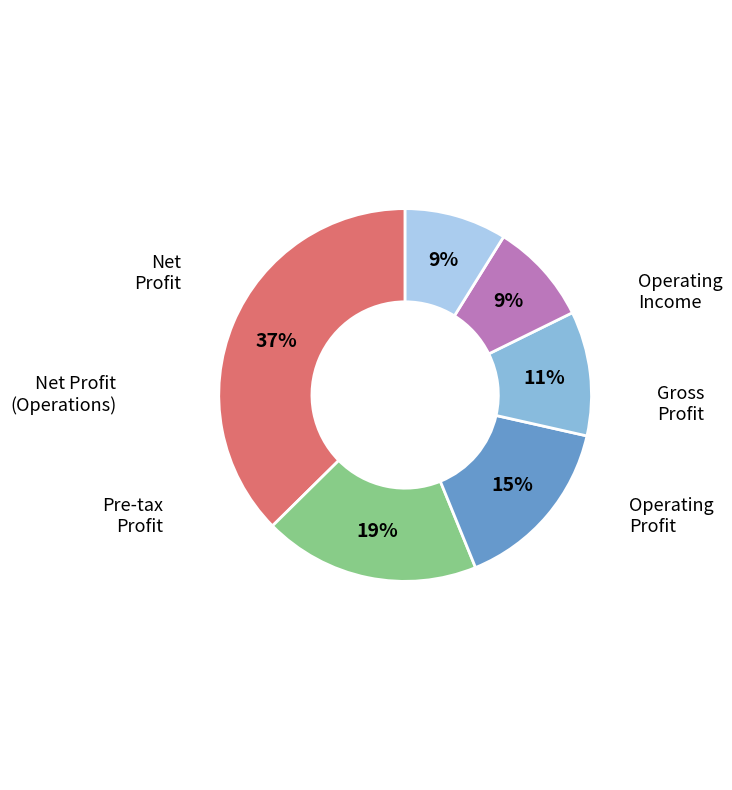

Does any single category account for the majority?

No